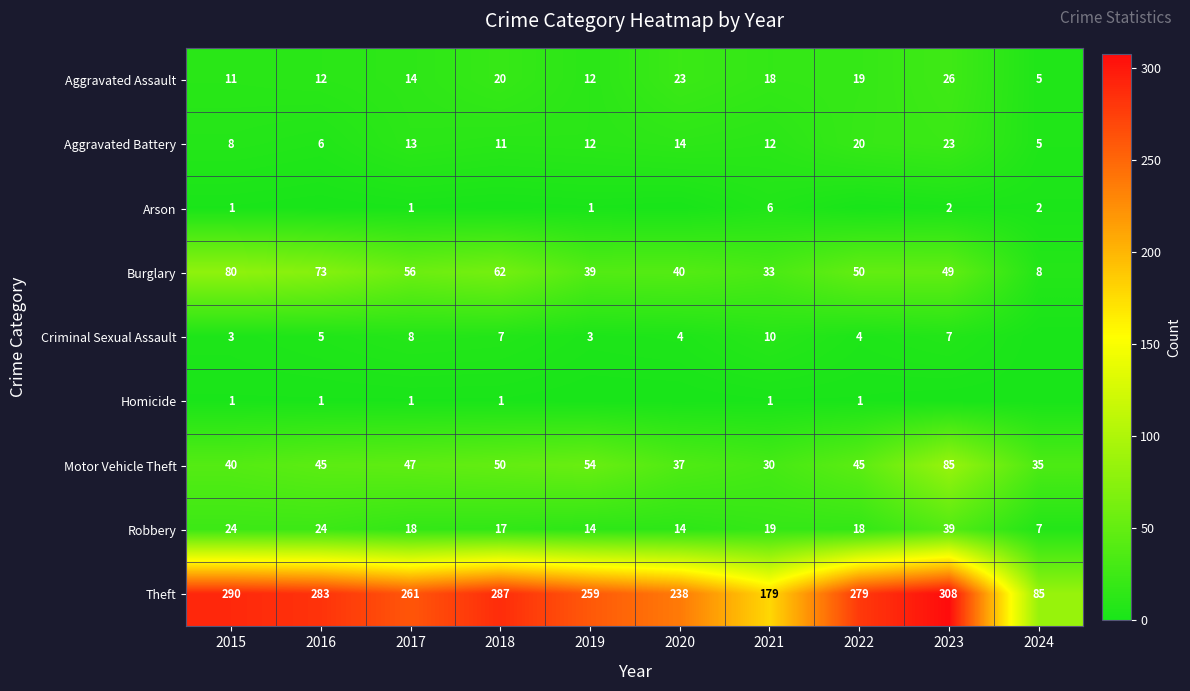

What is the difference between the highest and lowest values at 2015?

289